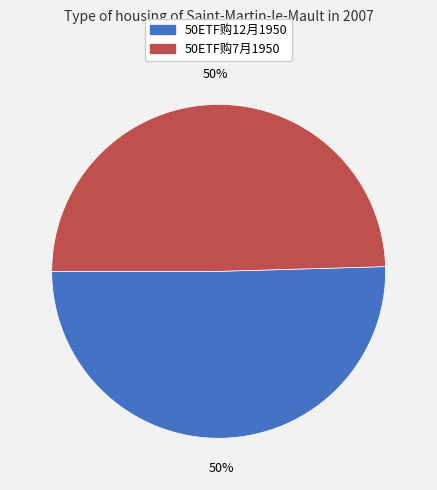

To the nearest percent, what is the average slice percentage?

50%